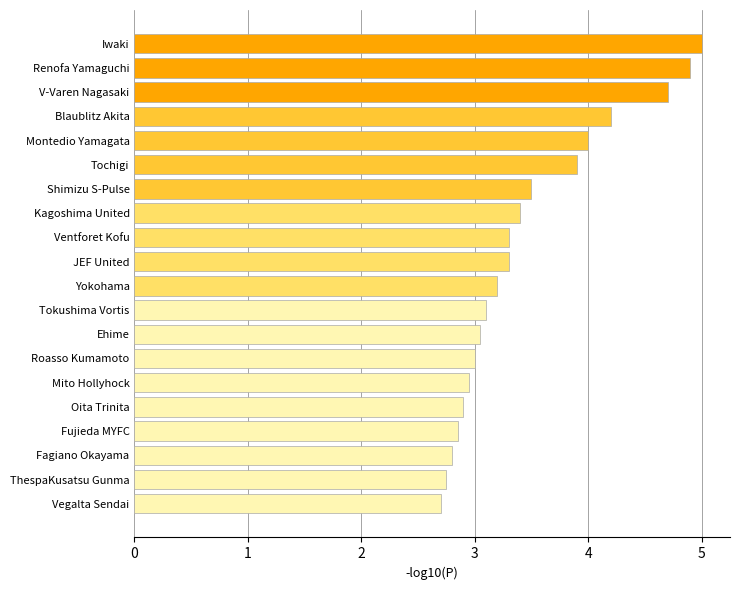

What is the value of the 12th bar from the top?

3.1